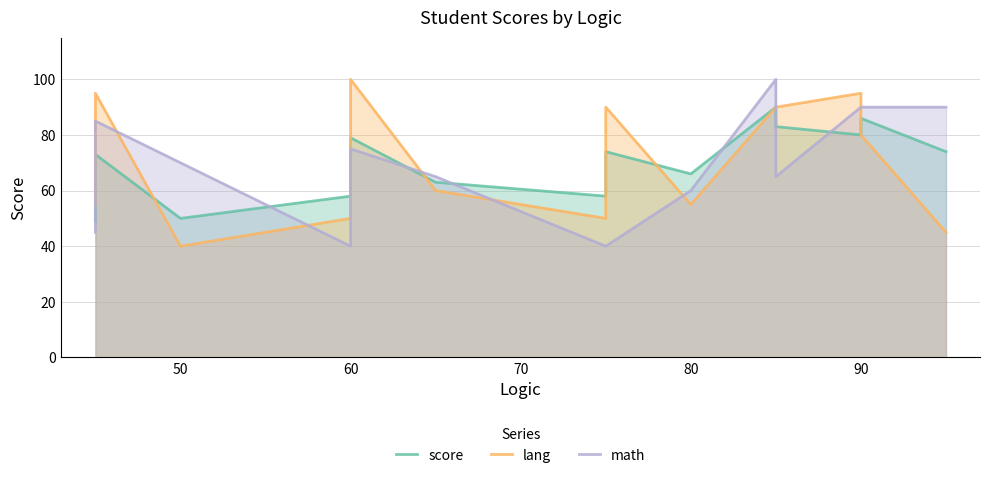

What are all the series names shown in the legend?

score, lang, math